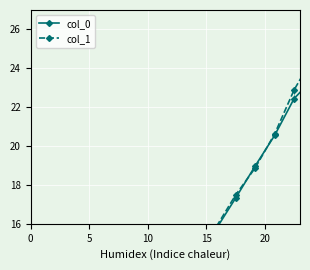

Rank the series by their maximum value, from lowest to highest.

col_0, col_1